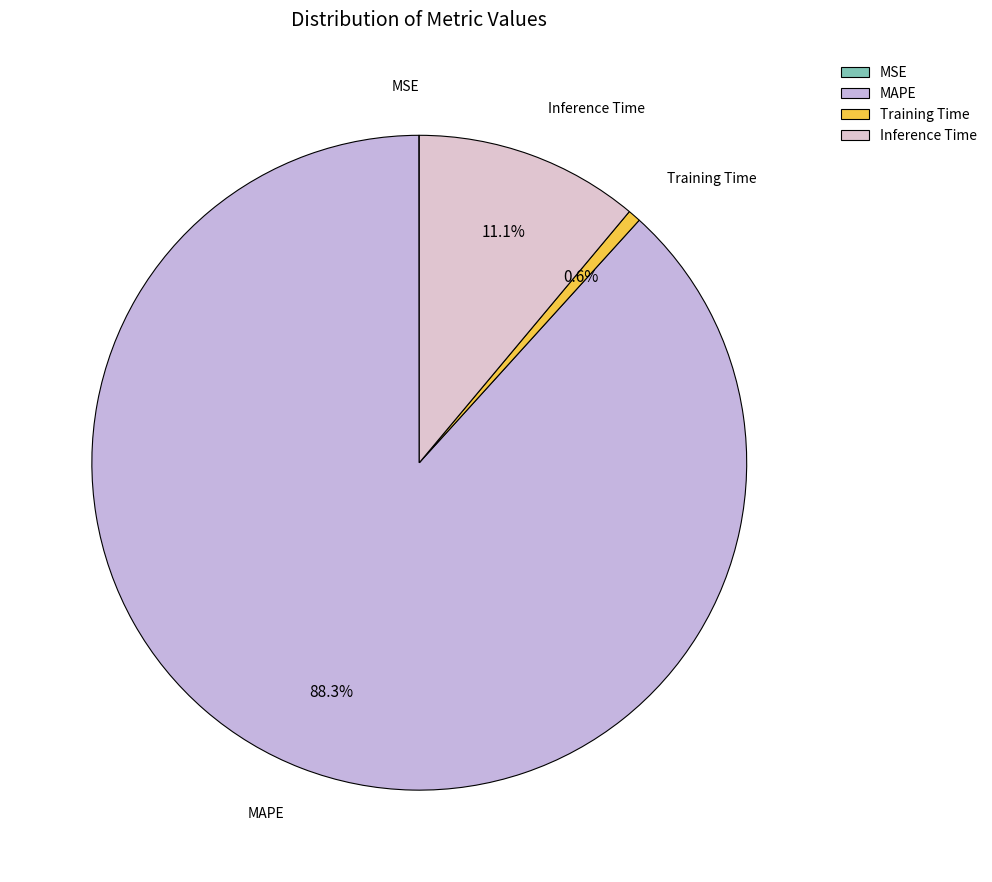

Does Training Time account for over 50% of the chart?

No